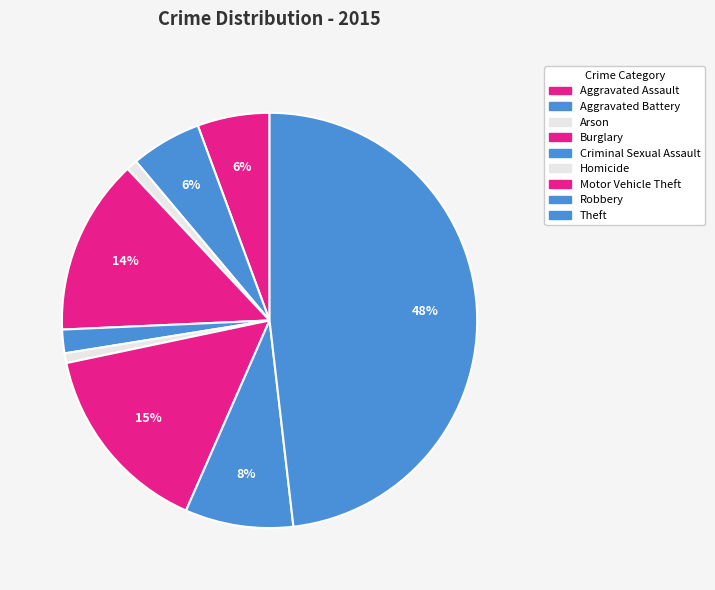

Between Aggravated Assault and Motor Vehicle Theft, which is larger?

Motor Vehicle Theft